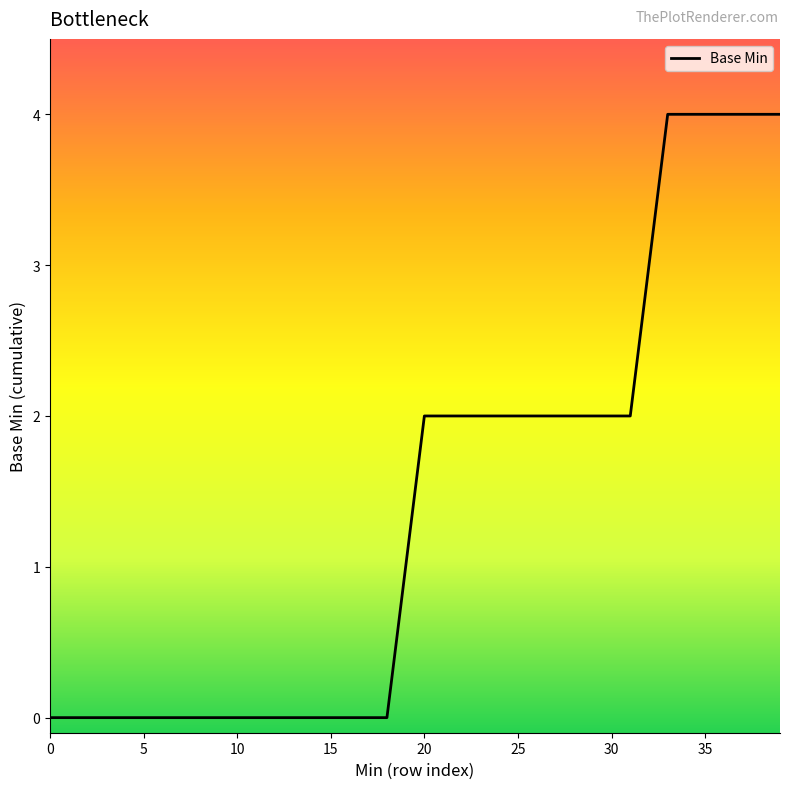

What is the difference between the maximum and minimum values?

4